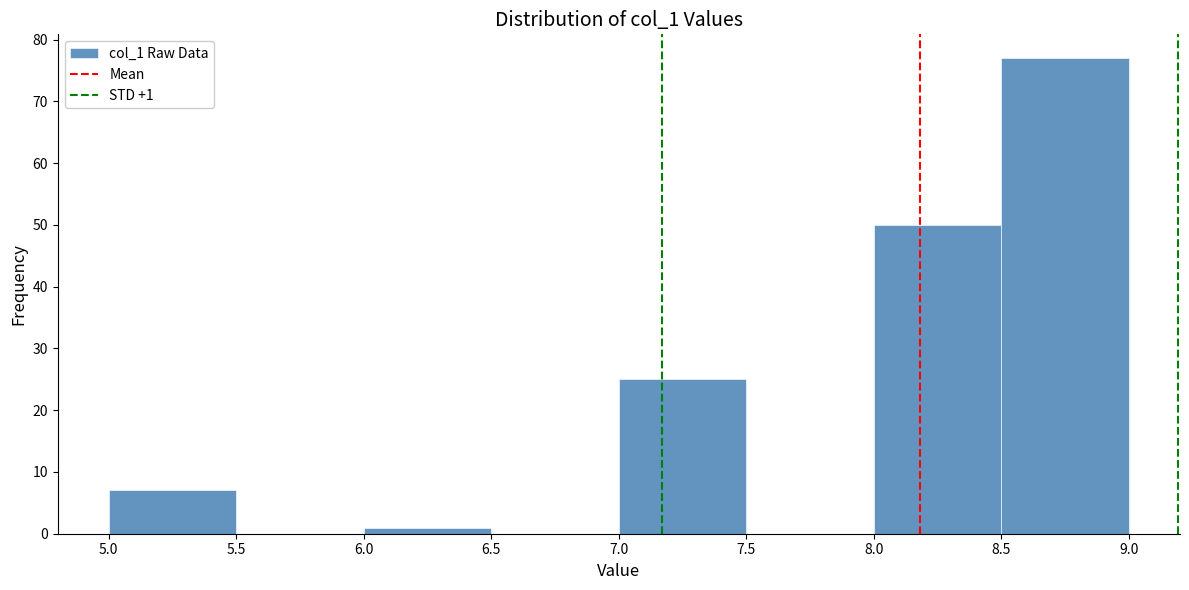

Over which range of the x-axis is the bar tallest?

8.5 to 9.0